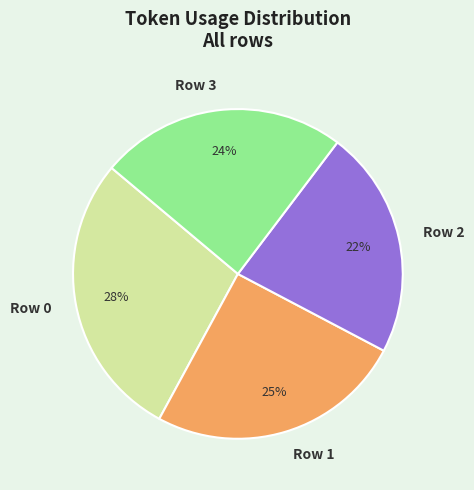

Is there any slice that represents more than half of the pie?

No